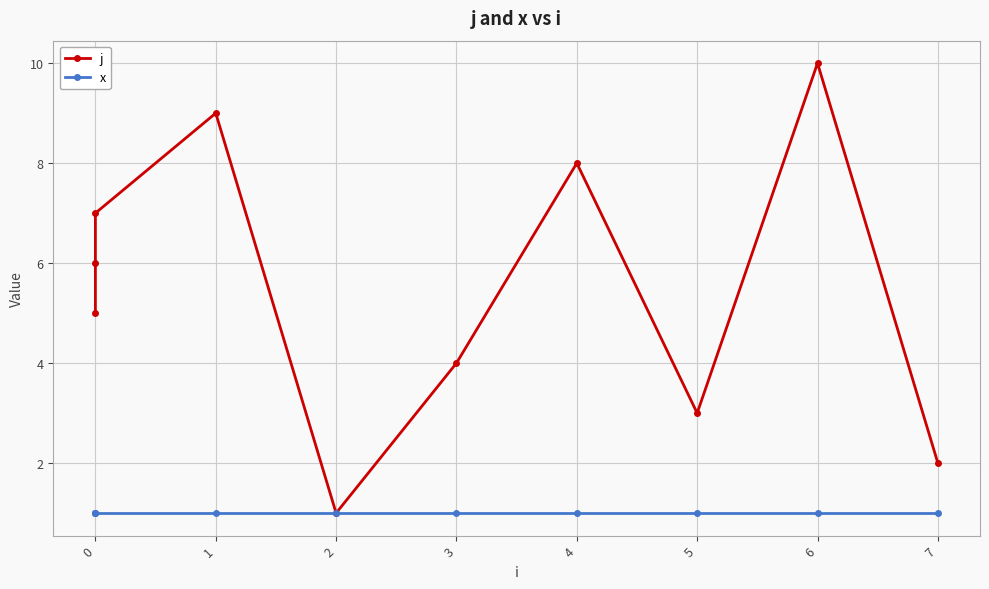

True or false: x and j intersect in this chart.

False